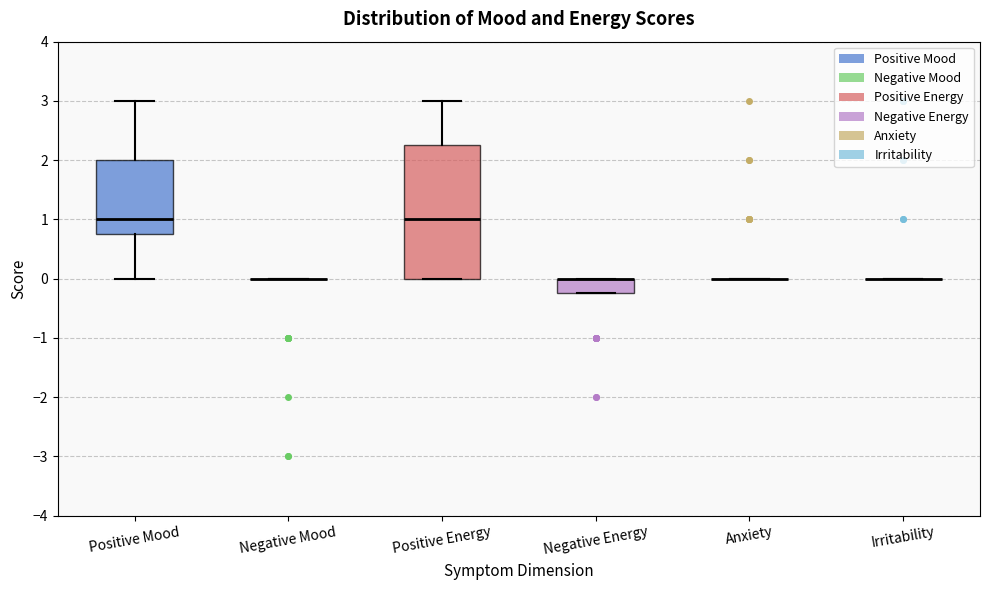

Which box is the tallest, from its lower edge to its upper edge?

Positive Energy